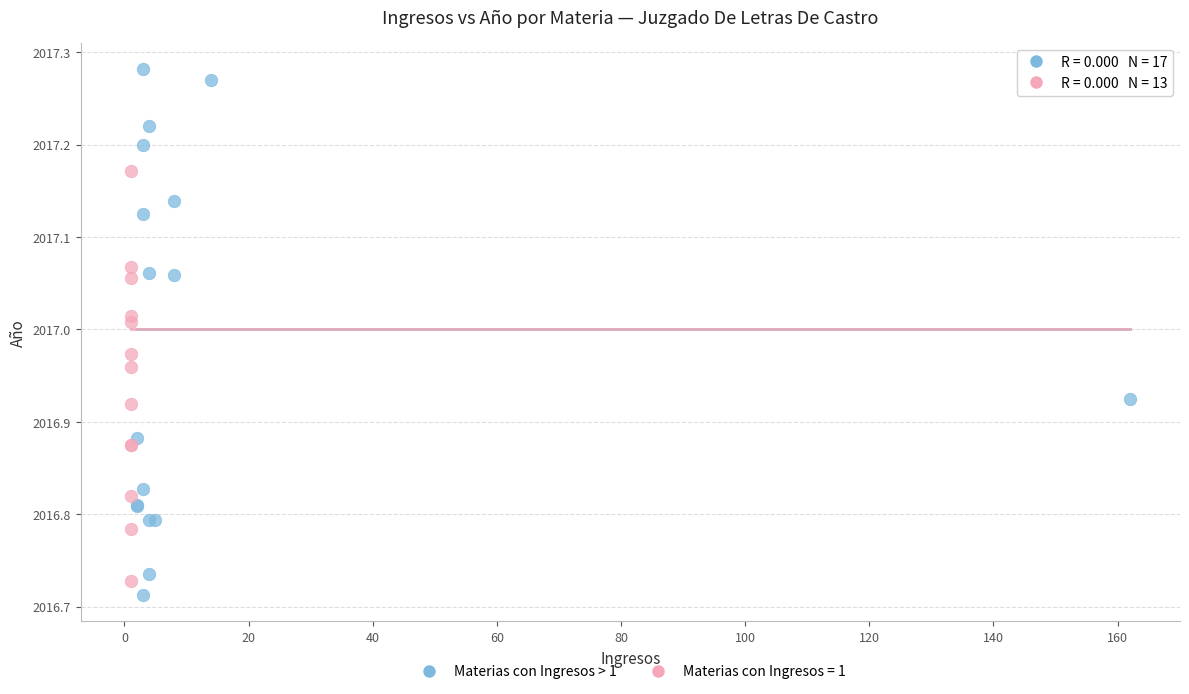

Which series has the widest spread of Y values?

Materias con Ingresos > 1